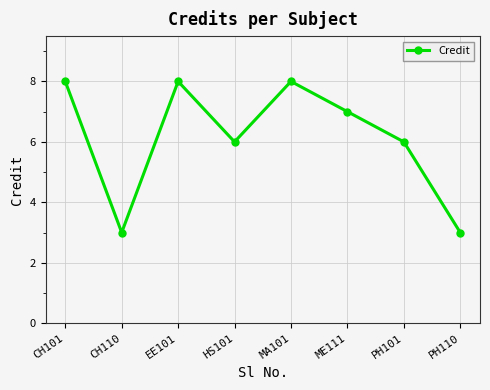

What is the greatest value displayed?

8